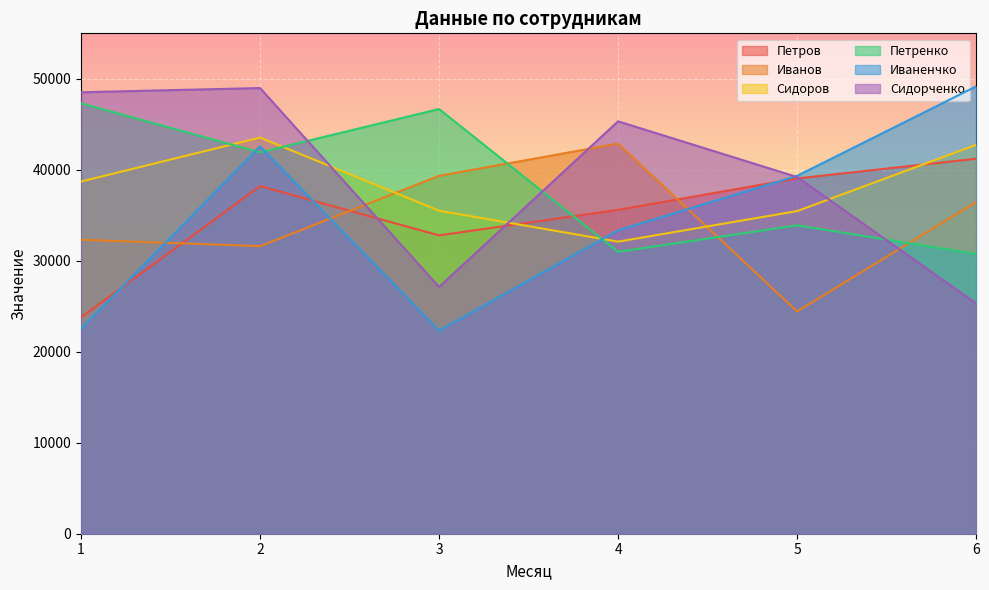

Is the value of Петров at 5 greater than the value of Иваненчко at 3?

Yes